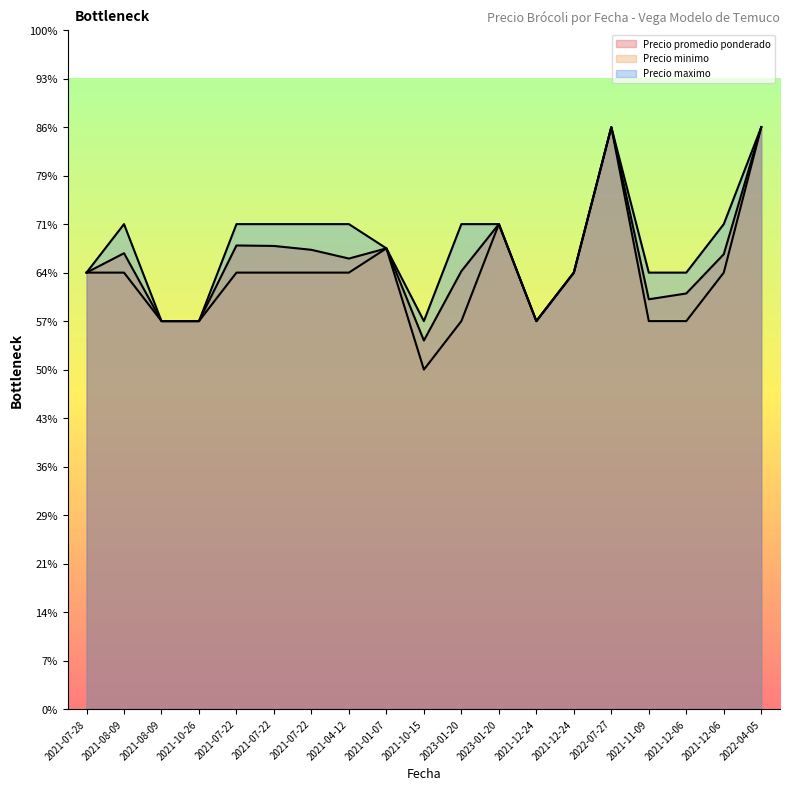

The Precio maximo series shows 800 at 2021-12-24. True or false?

True